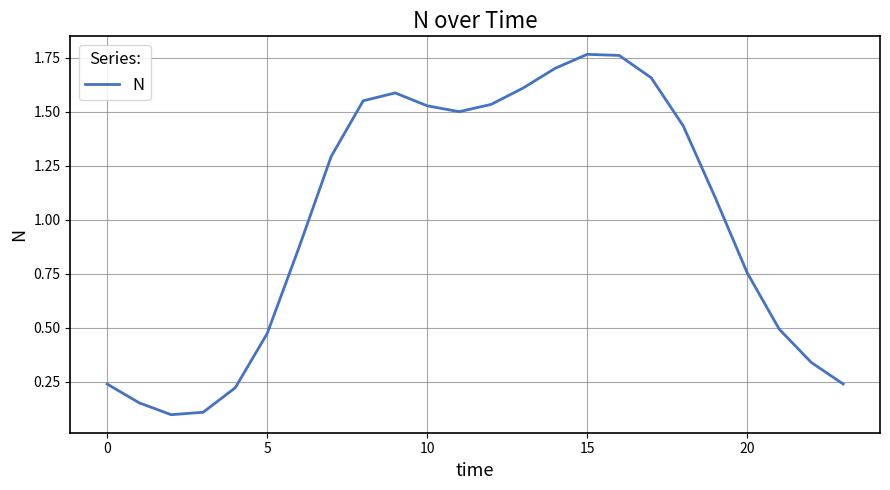

Does the chart display data point markers on the line(s)?

No